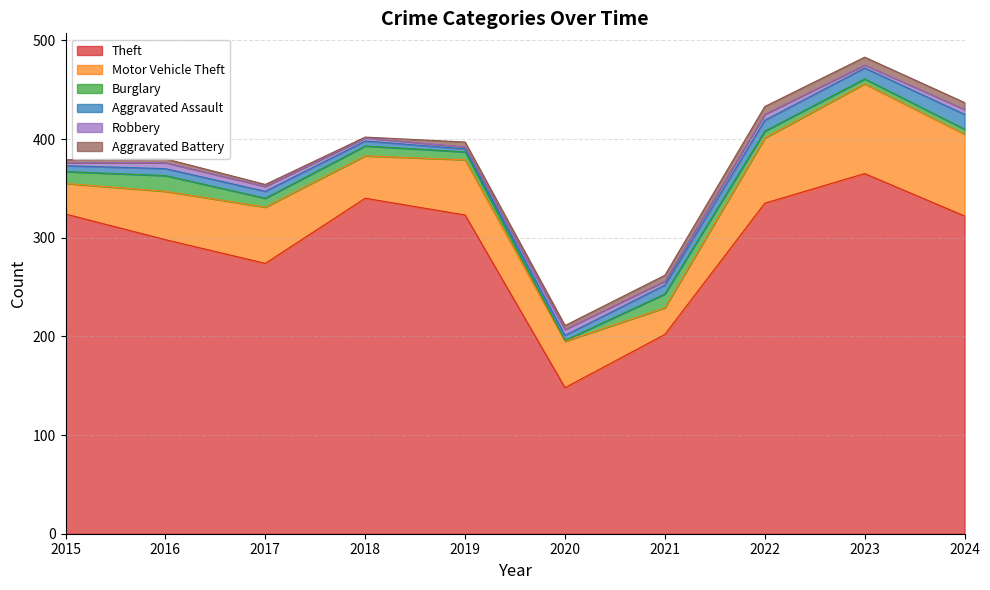

Reading left to right, transcribe all the data shown in this chart.

Theft: 324	298	274	340	323	148	202	335	365	322
Motor Vehicle Theft: 31	49	57	43	56	47	27	66	91	83
Burglary: 12	16	9	10	8	1	14	7	5	5
Aggravated Assault: 6	7	7	5	3	5	9	11	11	15
Robbery: 3	6	5	3	2	6	4	6	3	5
Aggravated Battery: 3	4	2	1	5	4	6	8	8	7